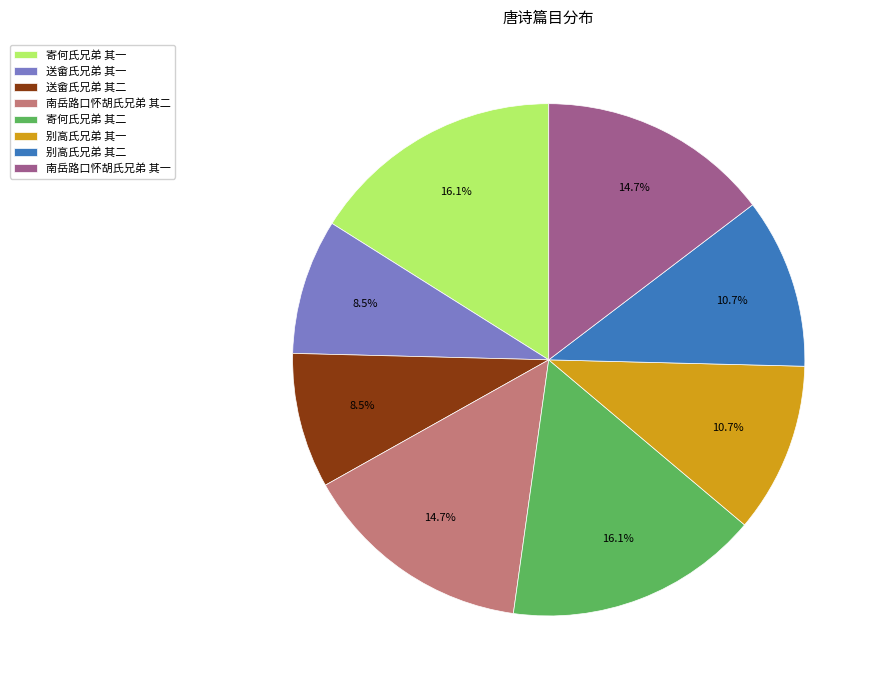

To the nearest percent, what percentage of the pie is 南岳路口怀胡氏兄弟 其二?

15%